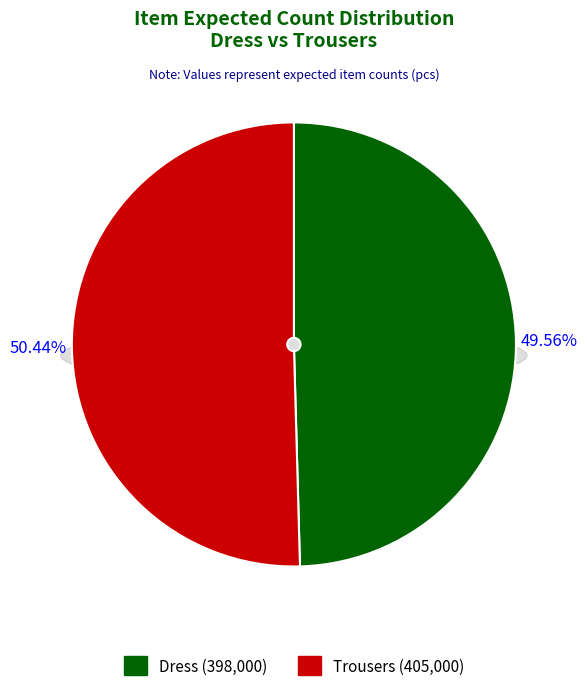

Count the number of slices in the pie.

2